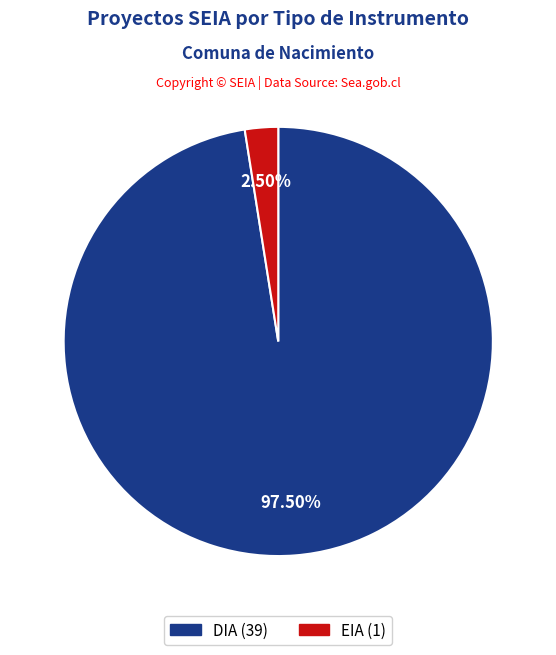

Is there a majority slice in this chart?

Yes